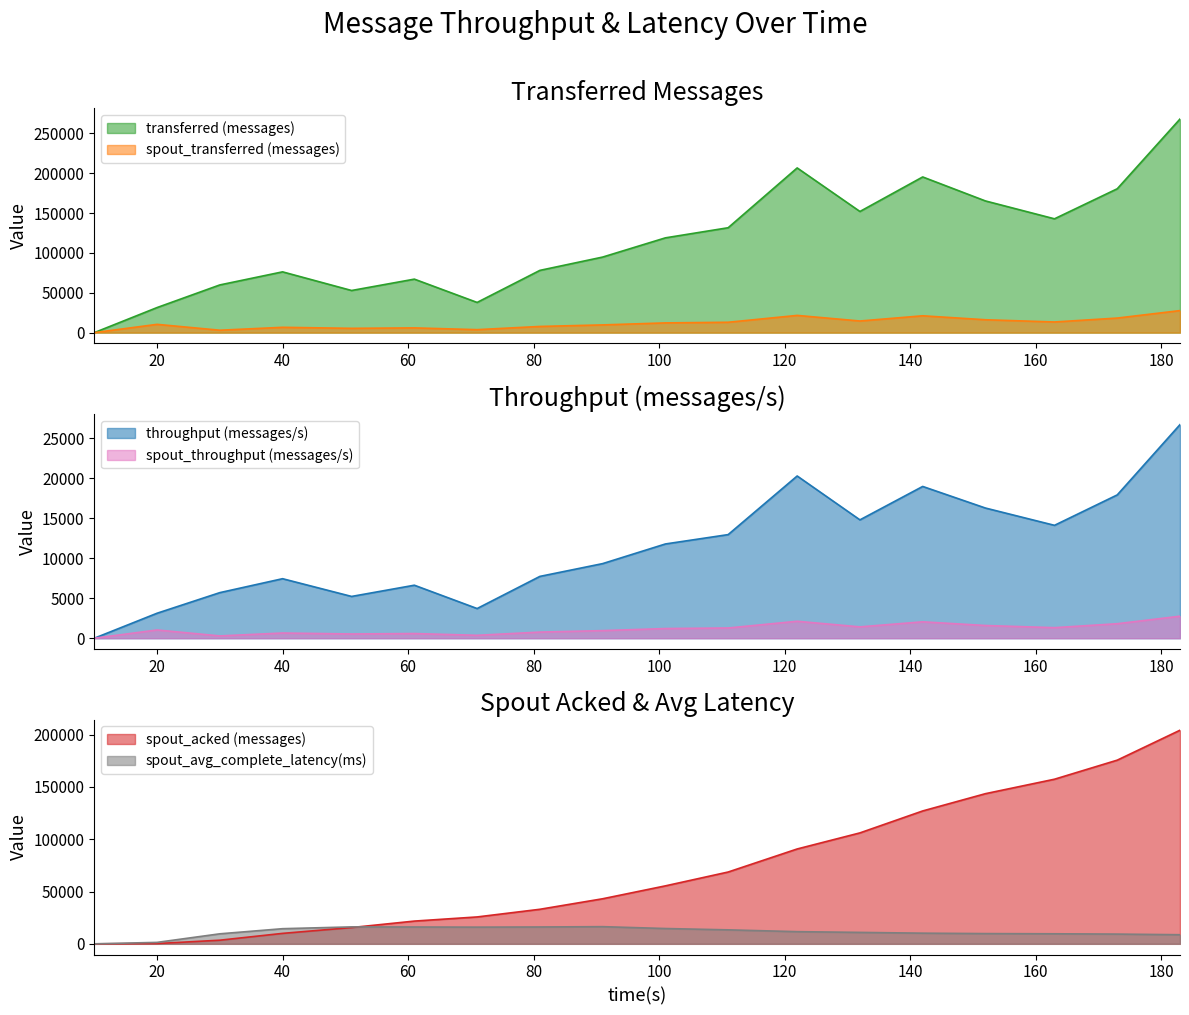

Reading right to left, extract all data points from this chart.

transferred (messages): 268080.0	180540.0	142840.0	165260.0	195380.0	152040.0	206700.0	131640.0	118940.0	94820.0	78120.0	37900.0	67140.0	52880.0	76280.0	59860.0	31460.0	0.0
throughput (messages/s): 26674.0	17898.0	14099.0	16257.0	18954.0	14781.0	20260.0	12940.0	11771.0	9318.0	7721.0	3708.0	6621.0	5219.0	7434.0	5694.0	3121.0	0.0
spout_transferred (messages): 27660.0	18280.0	13380.0	16160.0	21140.0	14600.0	21620.0	13020.0	12220.0	9700.0	7760.0	3740.0	5960.0	5400.0	6680.0	3040.0	10400.0	0.0
spout_acked (messages): 204280.0	175660.0	157420.0	143600.0	127080.0	106100.0	90720.0	68680.0	55440.0	43100.0	33040.0	25720.0	21760.0	15580.0	10000.0	3480.0	260.0	0.0
spout_throughput (messages/s): 2752.0	1812.0	1320.0	1589.0	2050.0	1419.0	2119.0	1279.0	1209.0	953.0	767.0	365.0	587.0	532.0	651.0	289.0	1032.0	0.0
spout_avg_complete_latency(ms): 8719.0	9314.1	9612.7	9800.9	10199.0	10938.3	11647.6	13375.5	14648.1	16426.9	16121.6	15969.5	16103.2	16198.8	14479.7	9583.9	1385.5	0.0